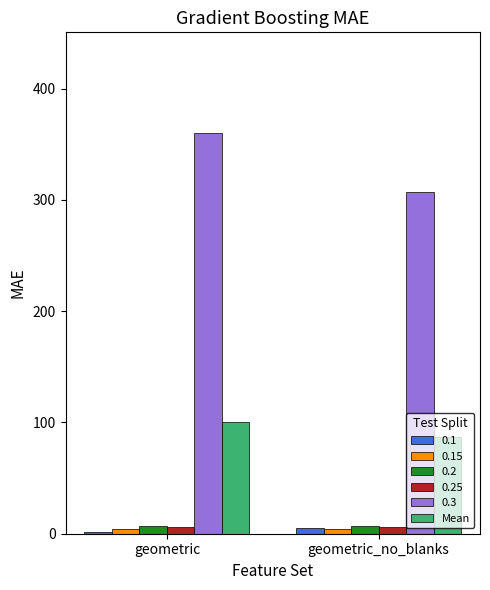

Which series has the largest range (max minus min)?

0.3